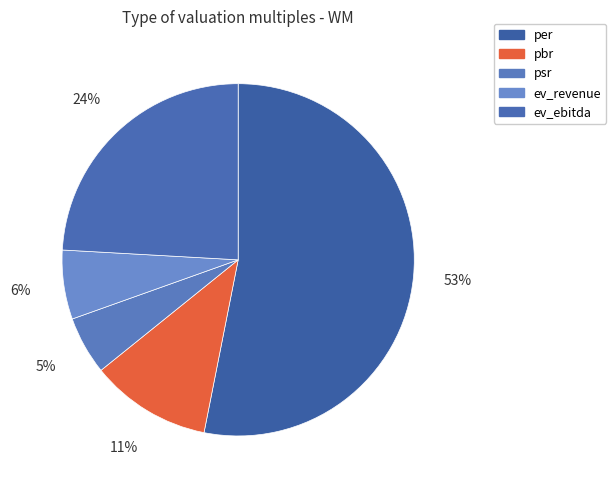

Count the number of slices in the pie.

5